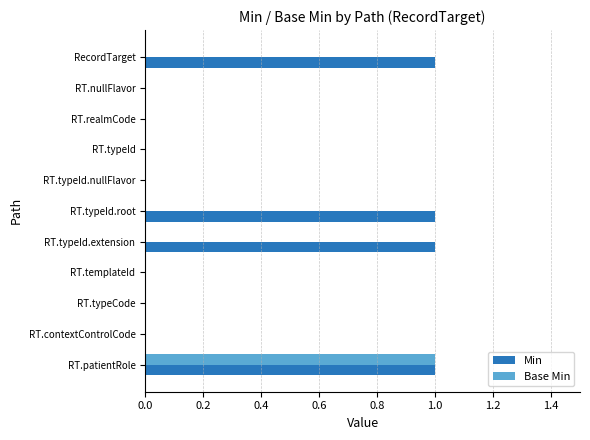

What is the sum of all Min values?

4